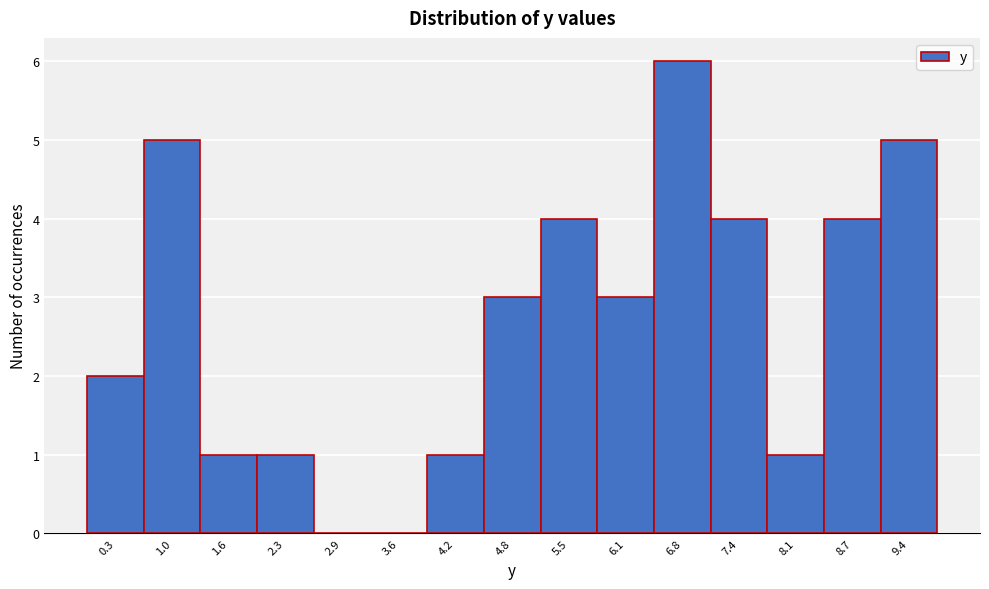

Over which range of the x-axis is the bar tallest?

6.5 to 7.1